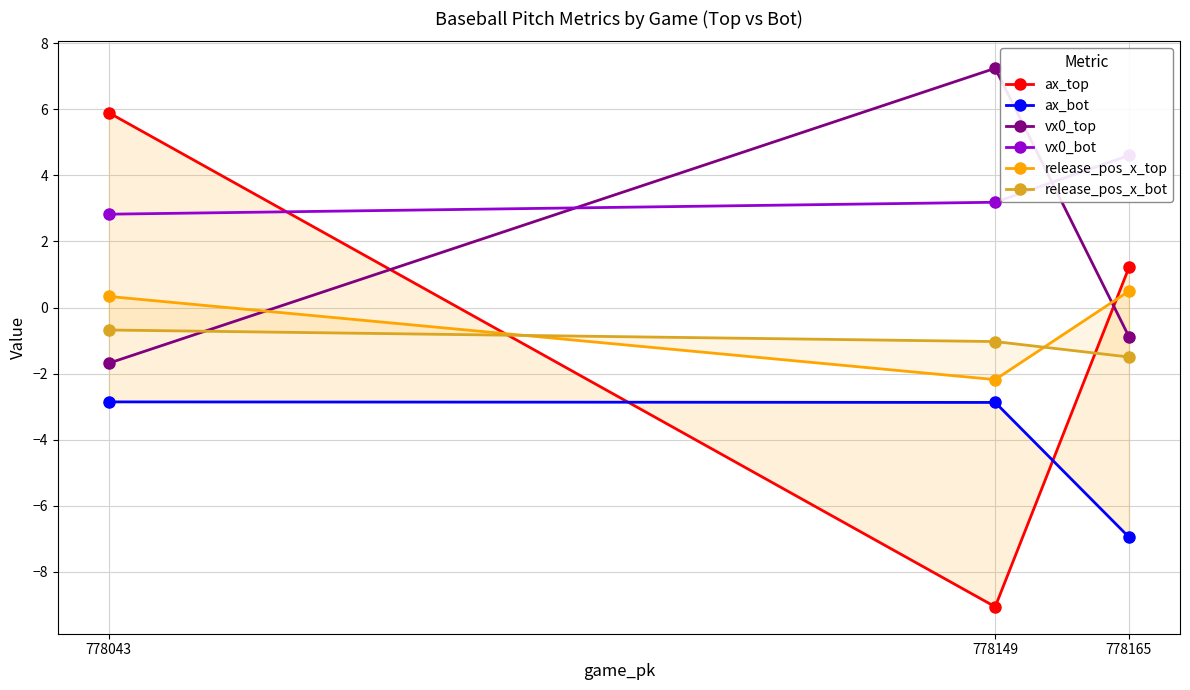

True or false: vx0_top has a value of 2.6 at 778149.

False